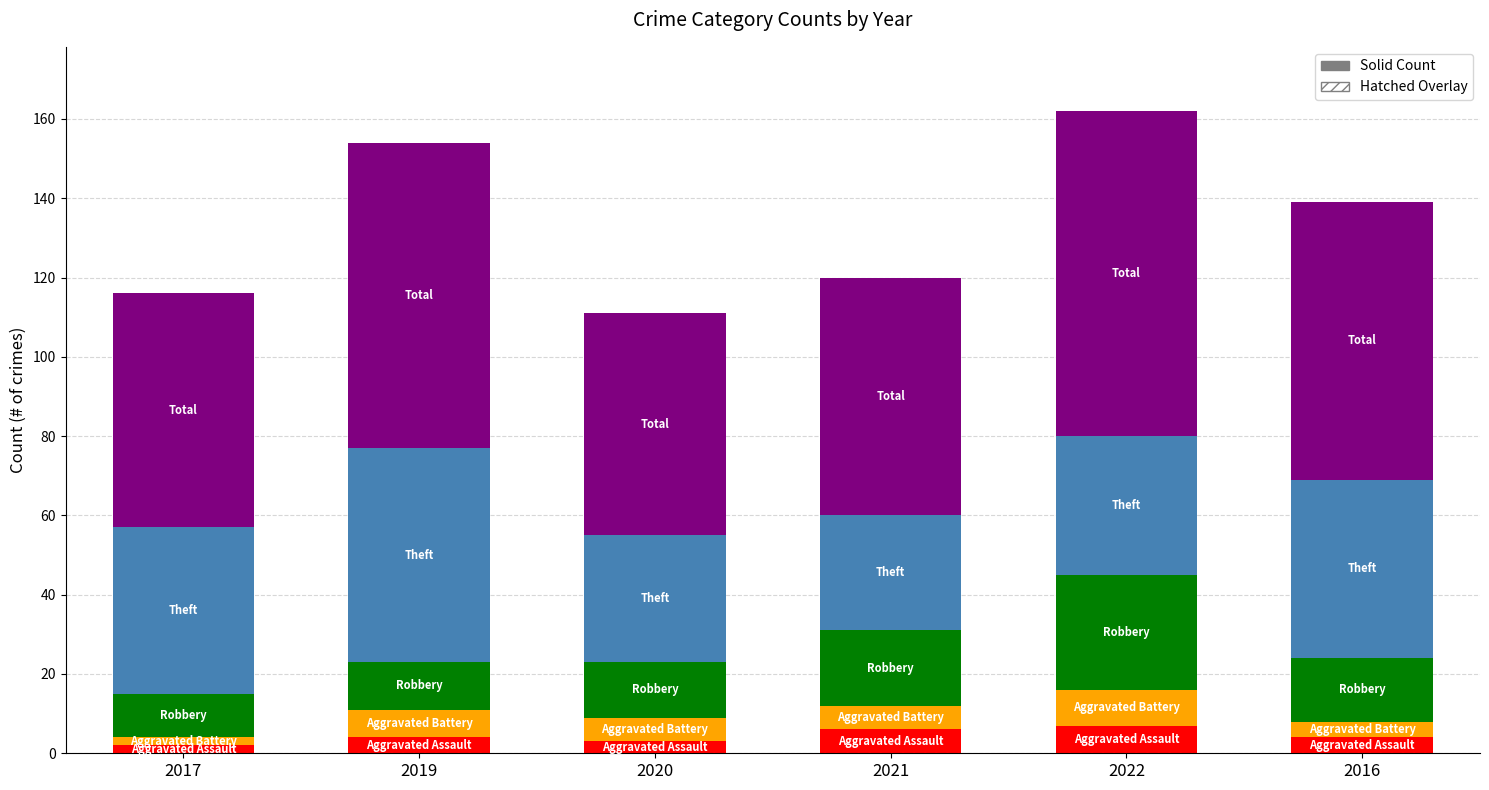

What is the difference between the second highest and second lowest values in the Aggravated Battery series?

3